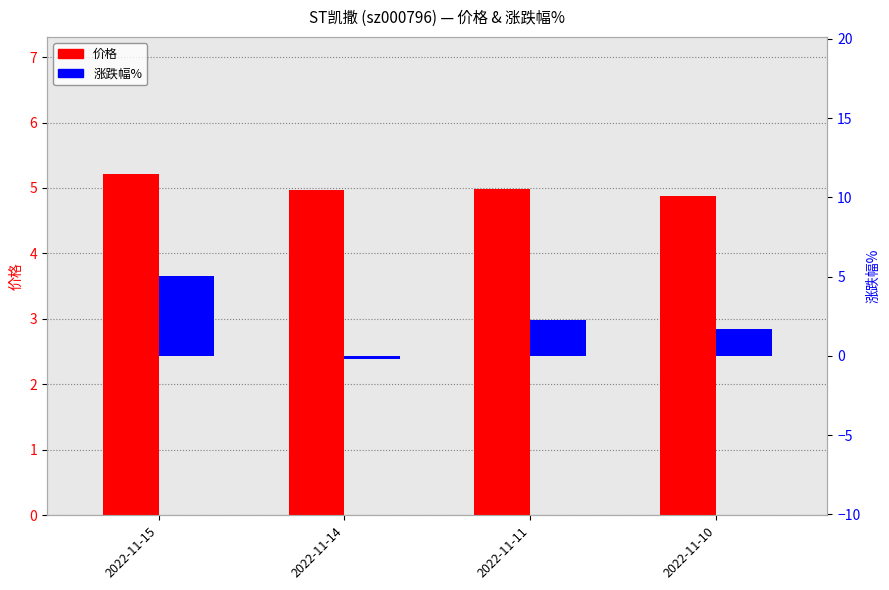

At which category does the chart reach its minimum across all series?

2022-11-14